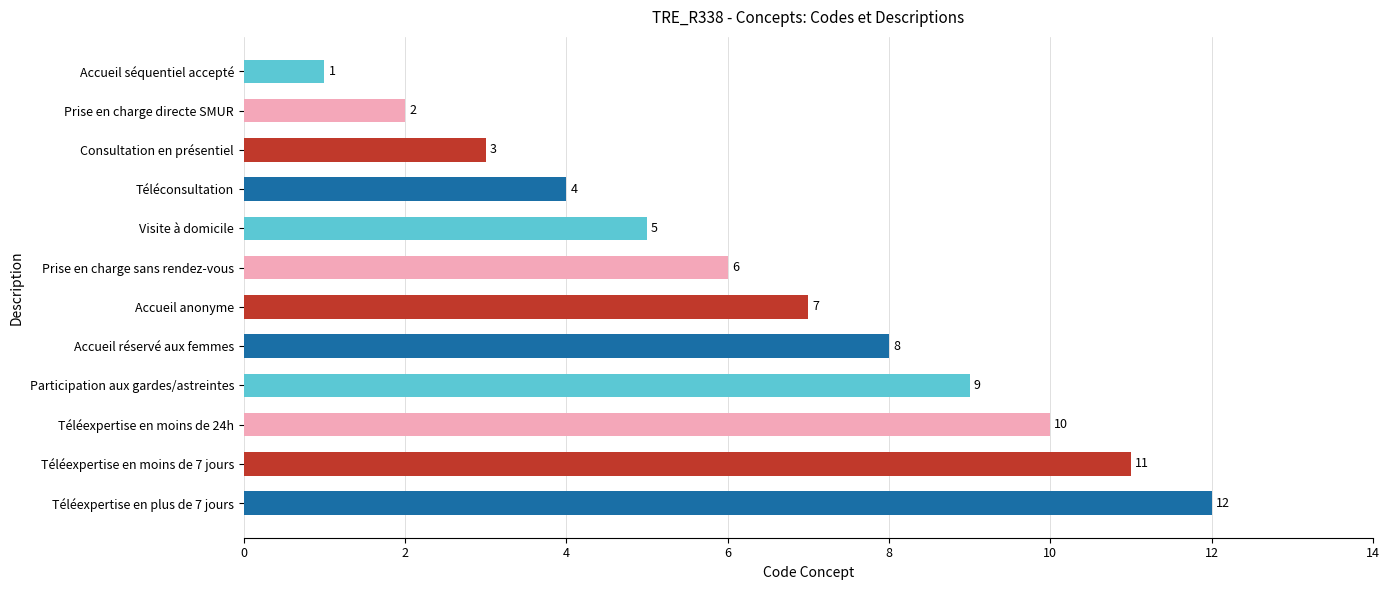

Where is the data nearest to the value 6?

Prise en charge sans rendez-vous